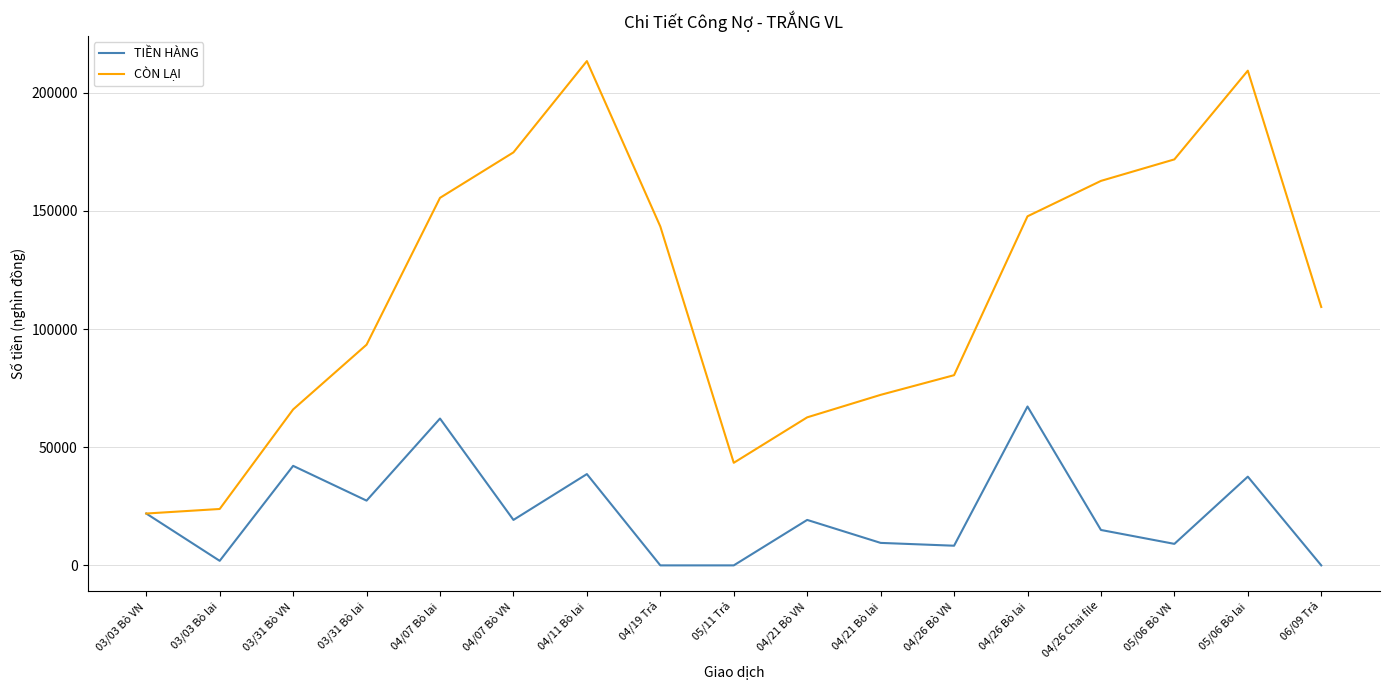

Rank the series at 04/21 Bò VN from highest to lowest value.

CÒN LẠI, TIỀN HÀNG